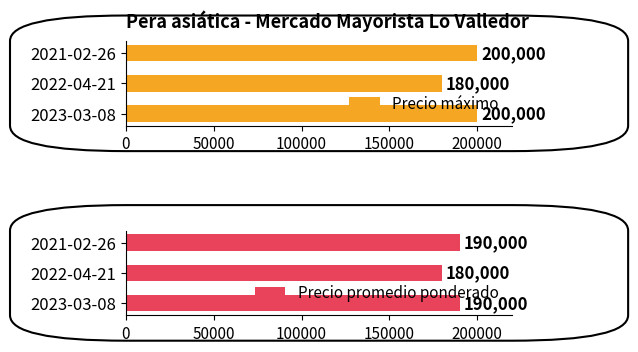

Is the value of Precio máximo at 0 greater than the value of Precio promedio ponderado at 0?

Yes